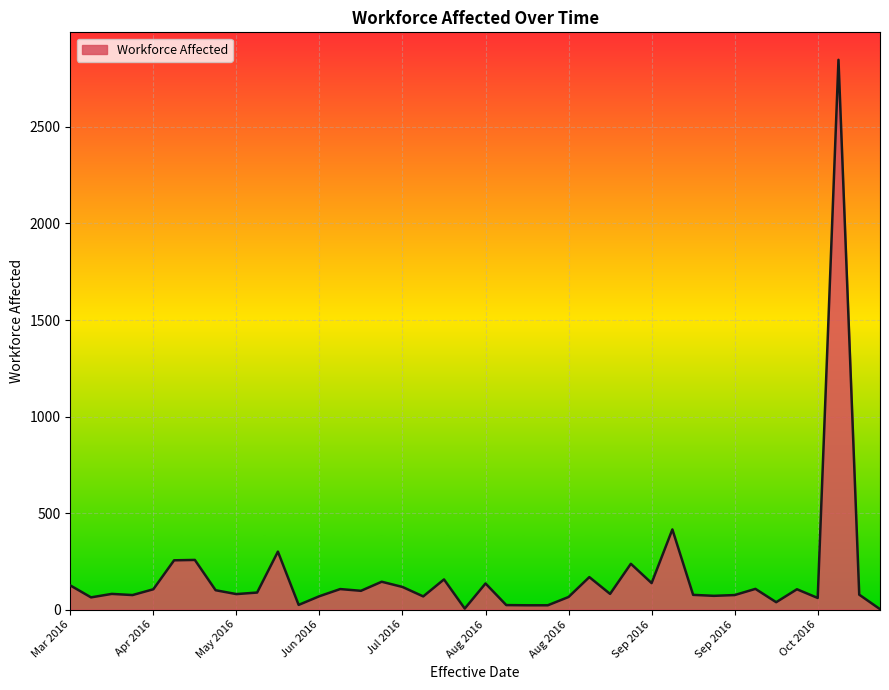

What is the difference between the maximum and minimum values?

2846